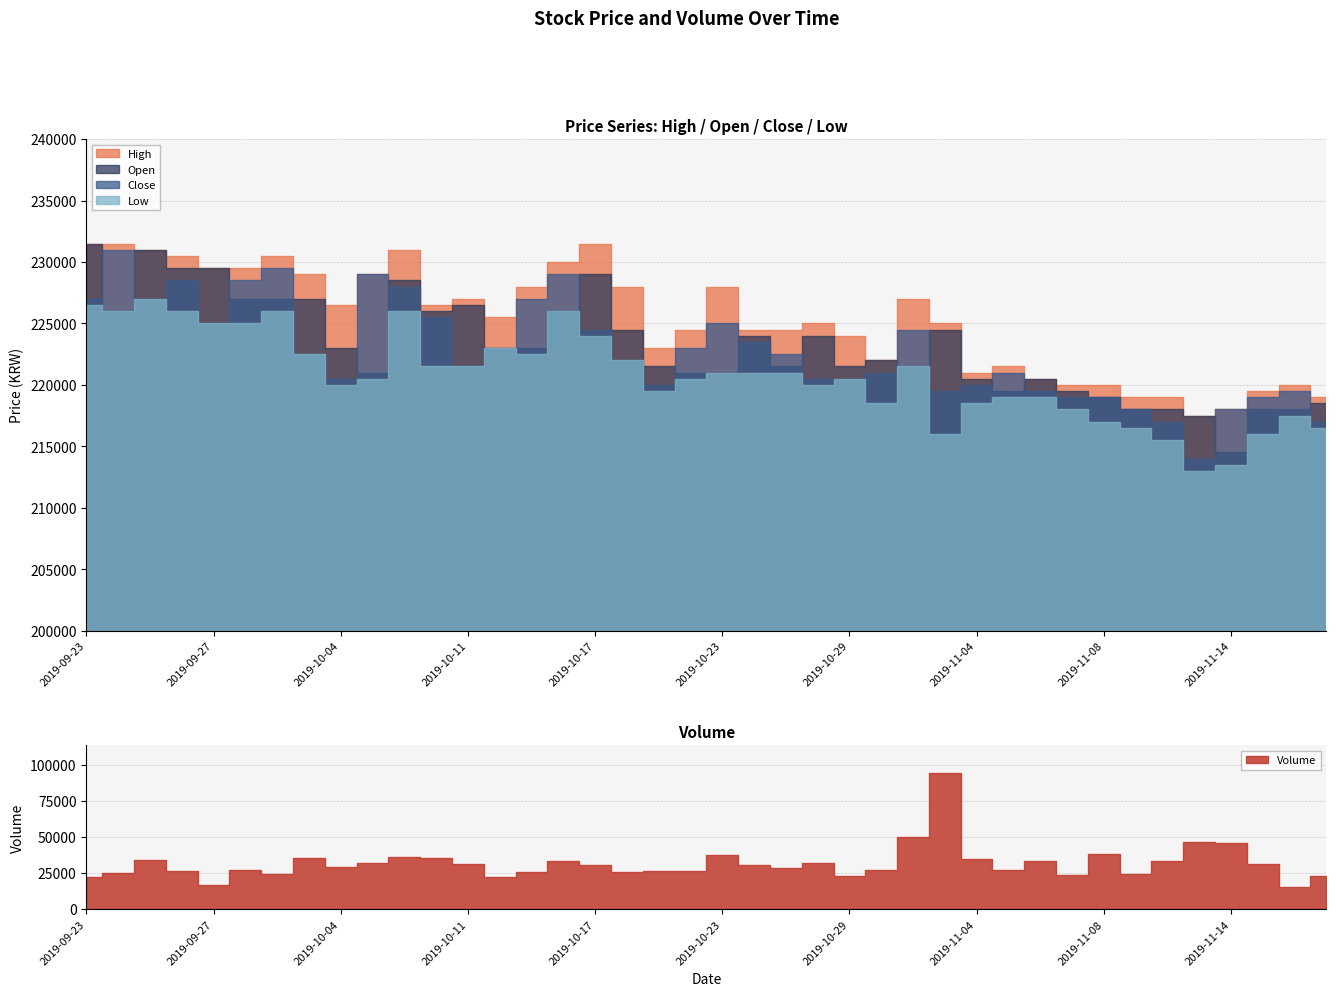

Is the value of Volume at 2019-10-25 greater than the value of High at 2019-11-08?

No